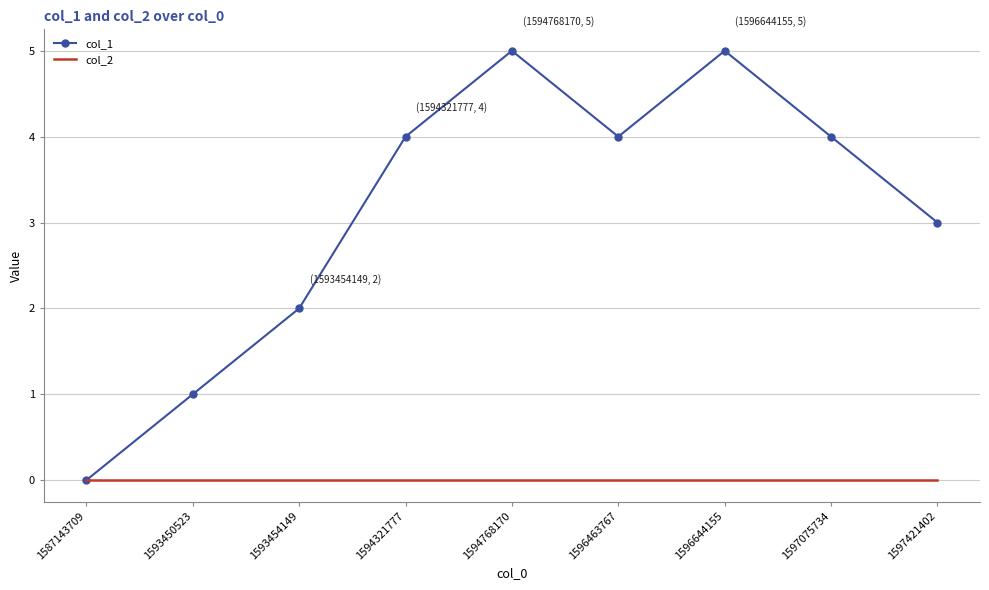

What are all the series names shown in the legend?

col_1, col_2